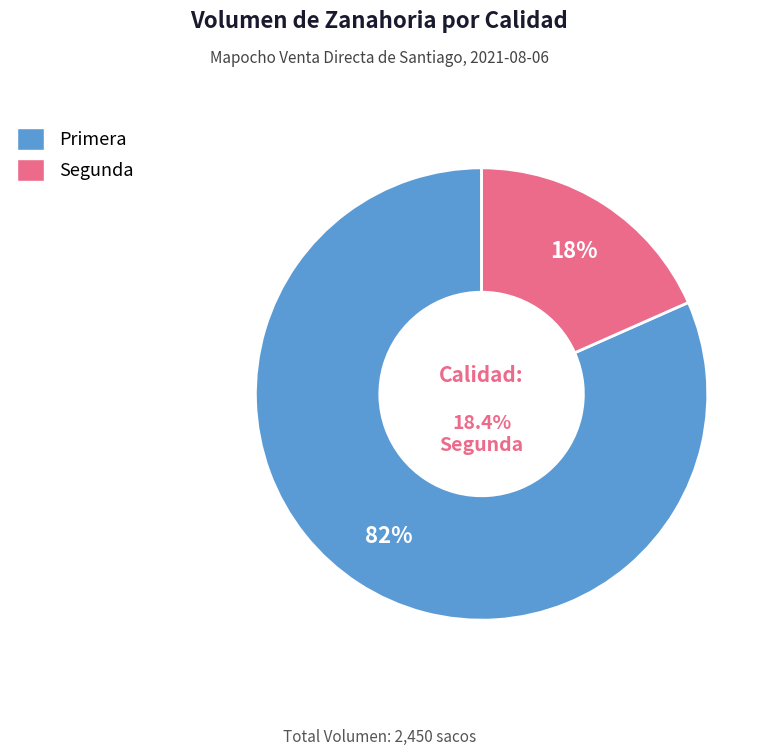

To the nearest percent, what portion does Segunda represent?

18%